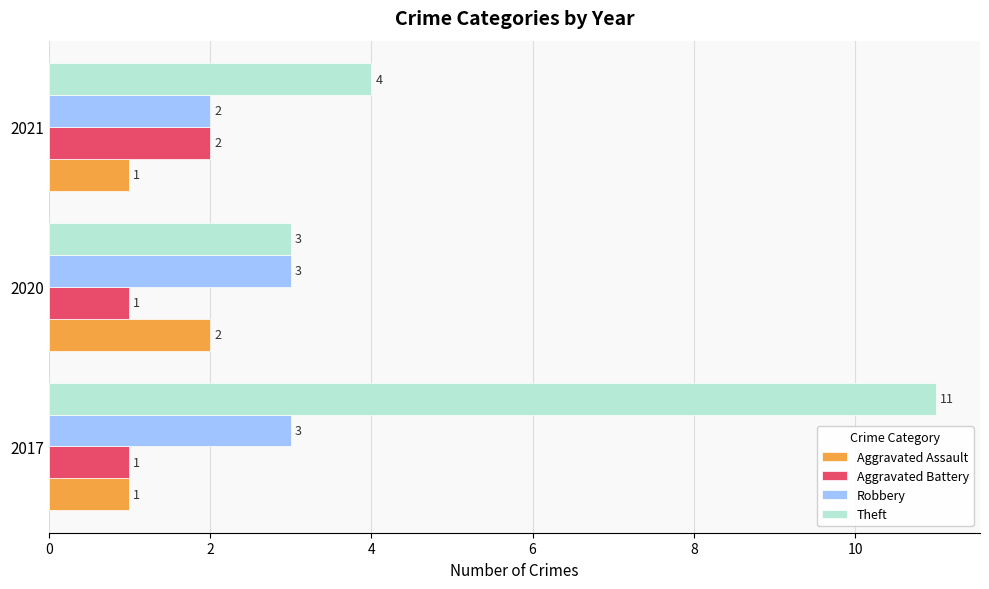

What is the total value across all series at 2021?

9